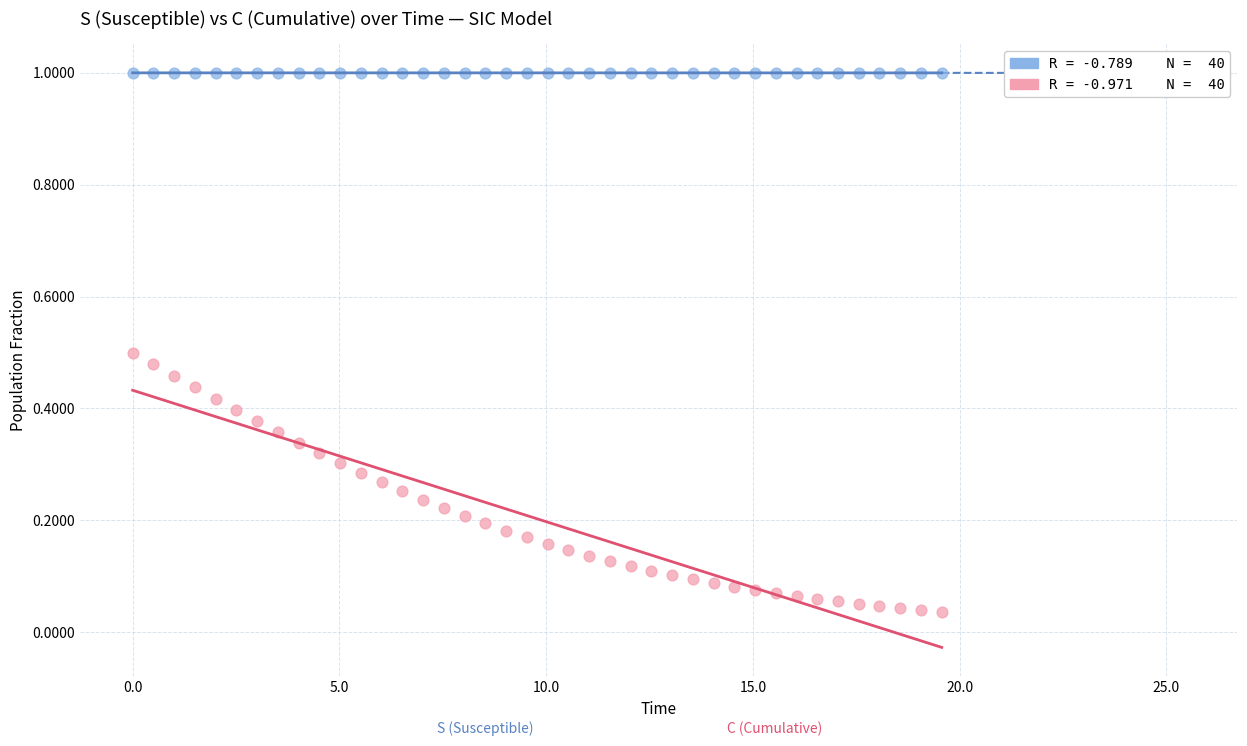

Across all data points, what is the range of X values (max minus min)?

19.6